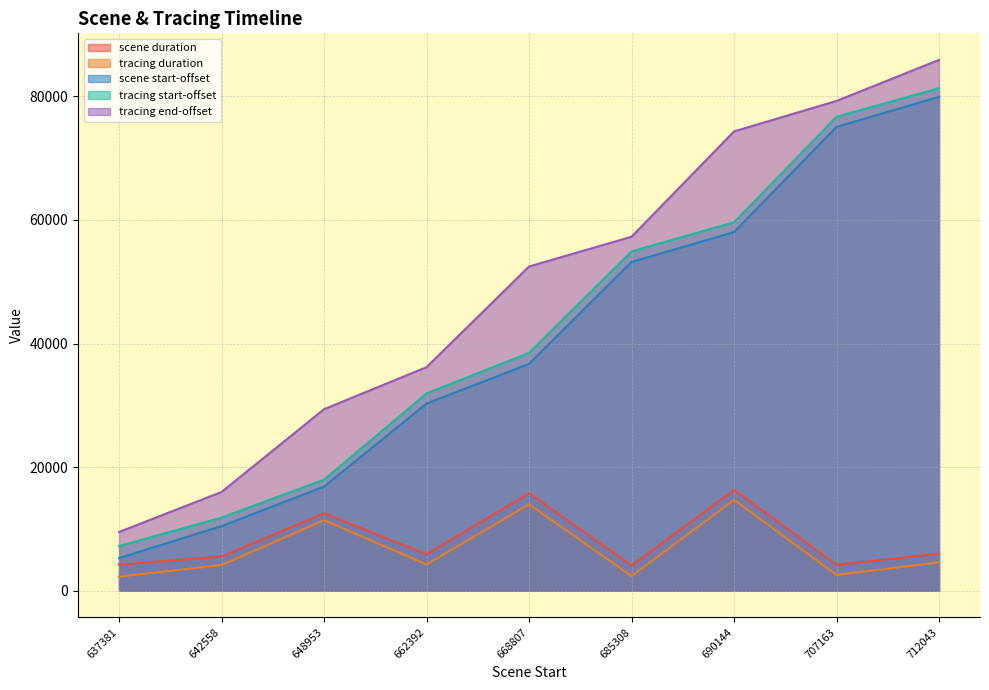

At which label is scene duration closest to 10190?

648953